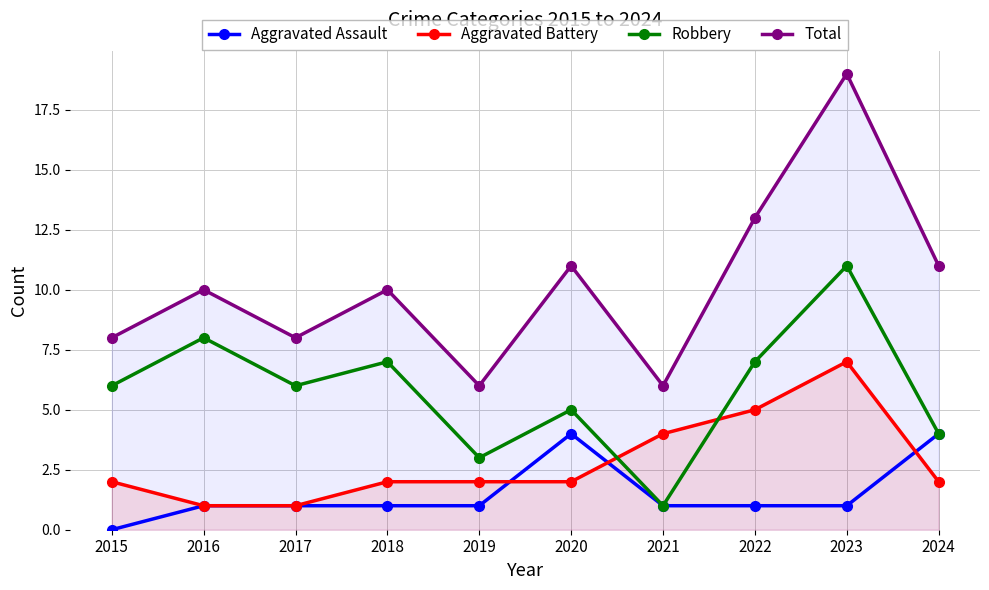

True or false: Aggravated Assault and Robbery intersect in this chart.

False